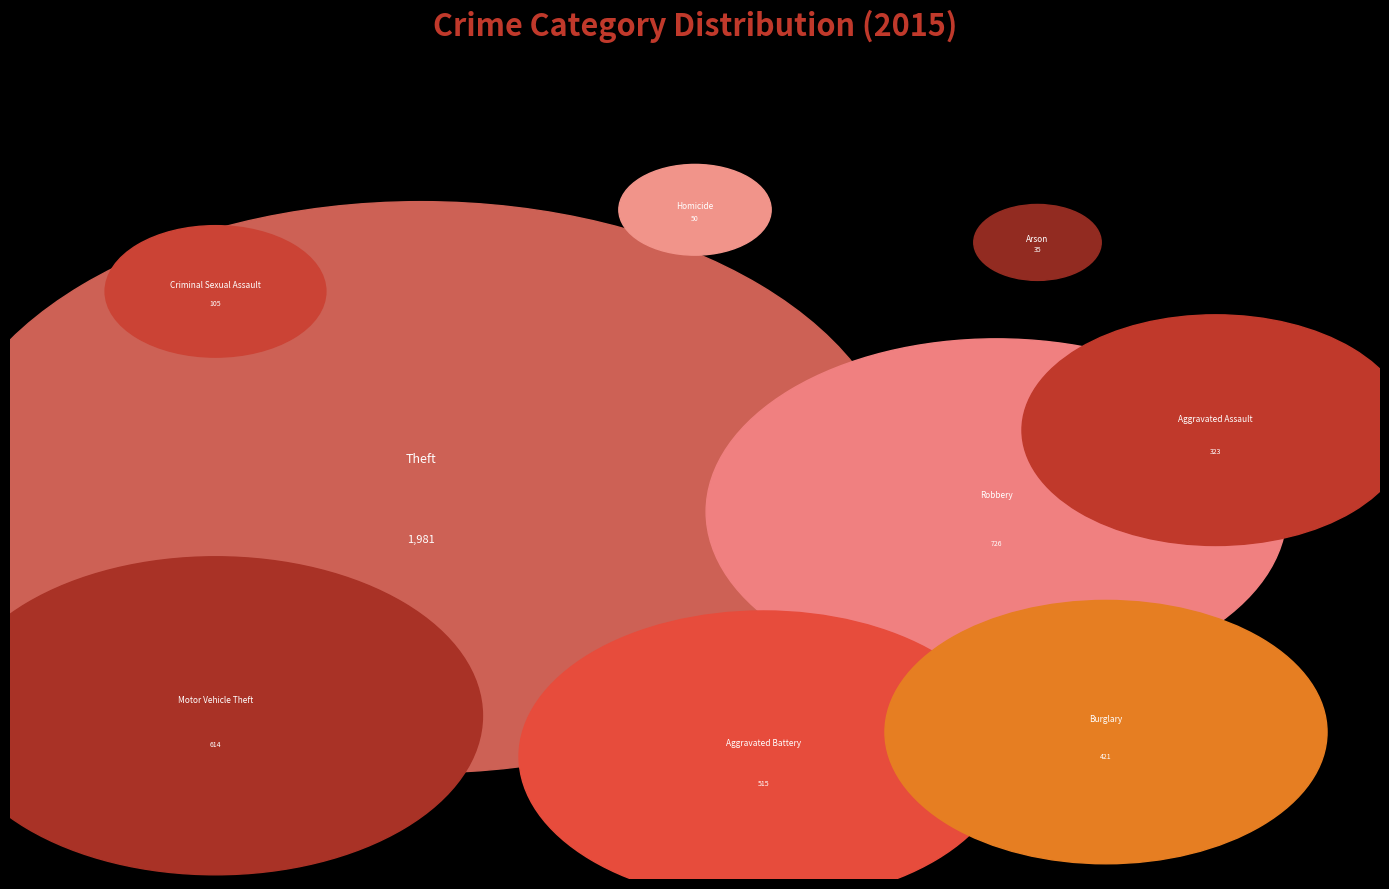

Between Criminal Sexual Assault and Robbery, which is larger?

Robbery